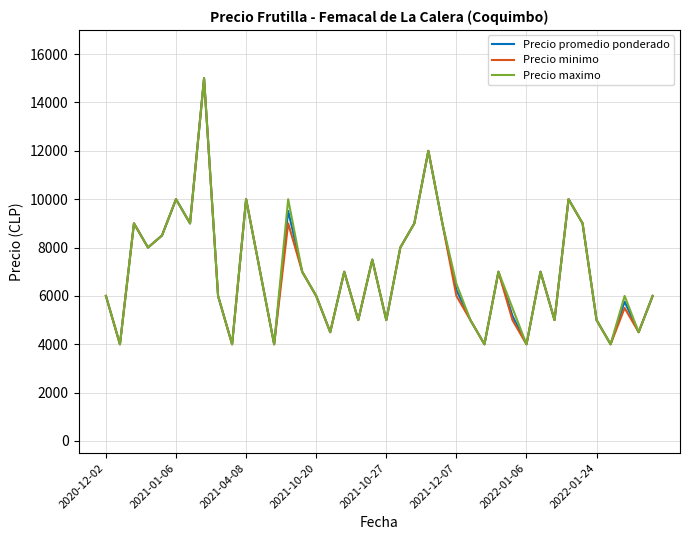

What is the minimum value shown in the chart?

4000